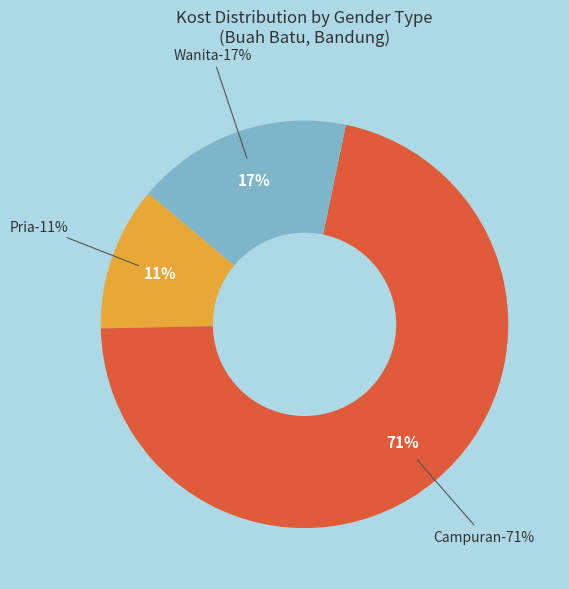

Does any single category account for the majority?

No